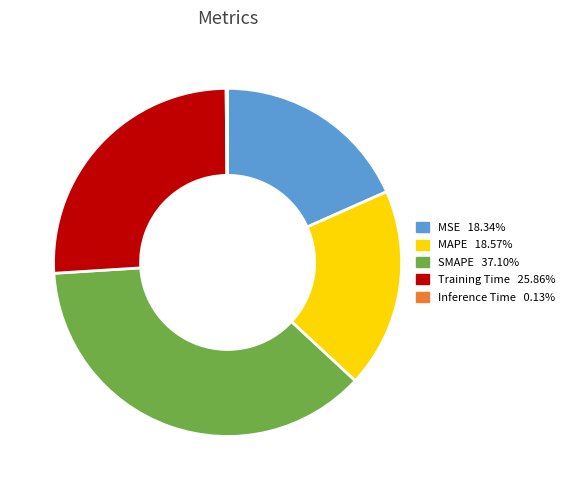

What is the ratio of the value at MSE to the value at Training Time?

0.7